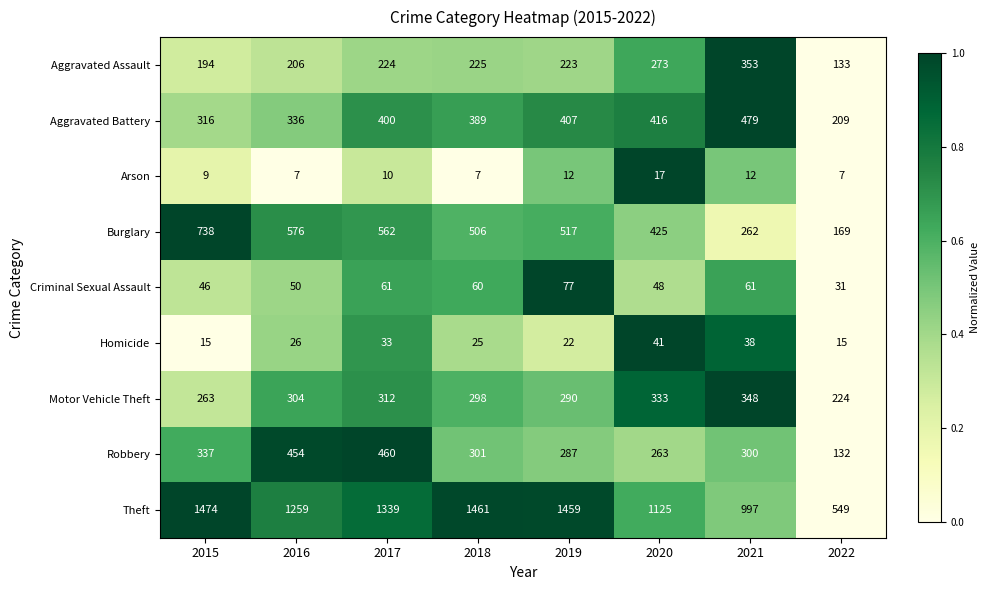

Which series has the largest total across all categories?

Theft